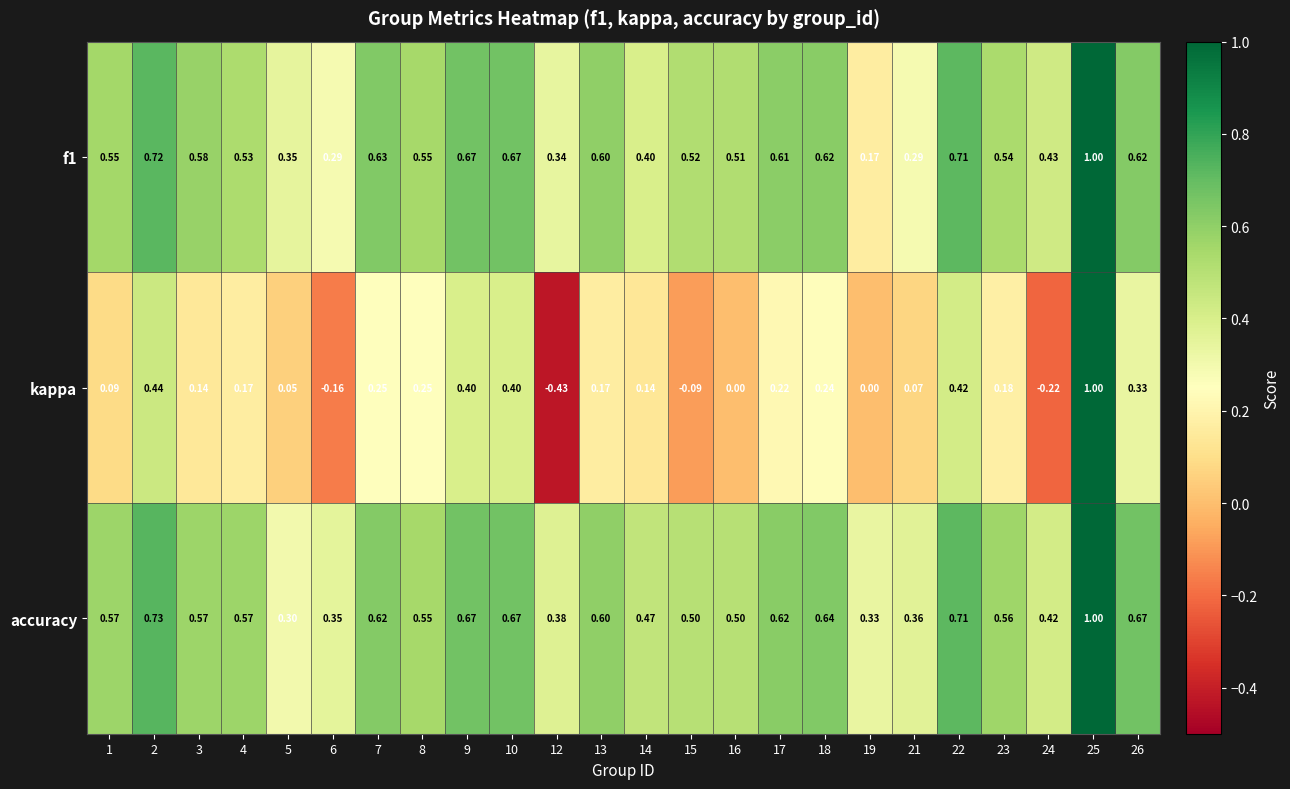

Which series has the widest spread of values?

kappa